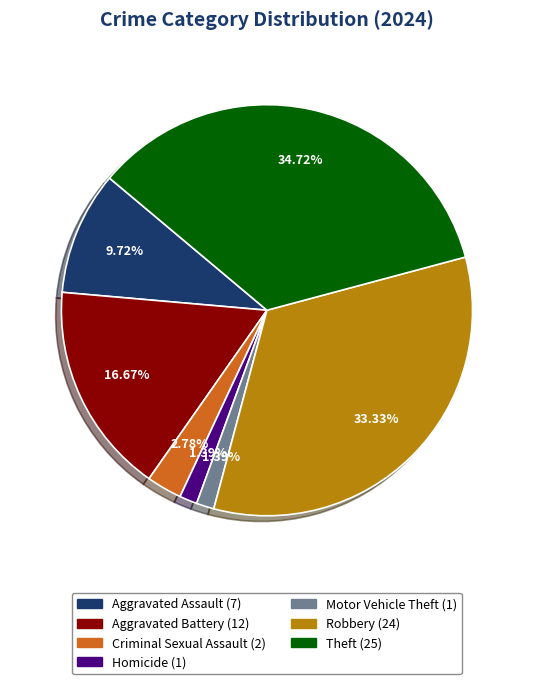

Is there any slice that represents more than half of the pie?

No